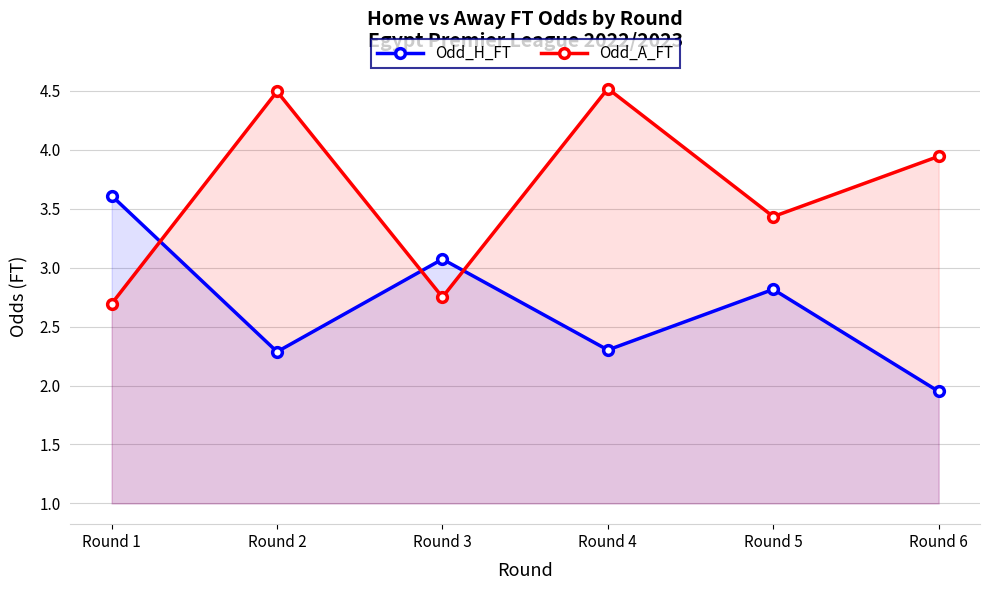

What is the spread (max minus min) of values at Round 1?

0.9